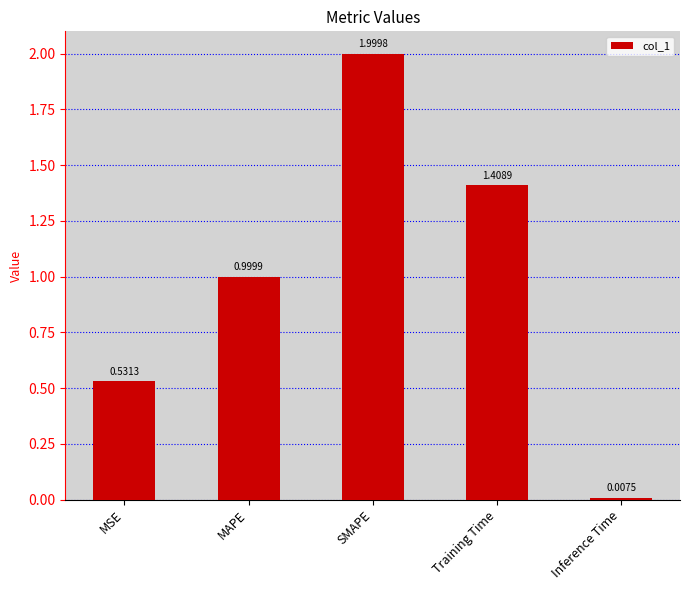

What is the maximum value shown in the chart?

2.0